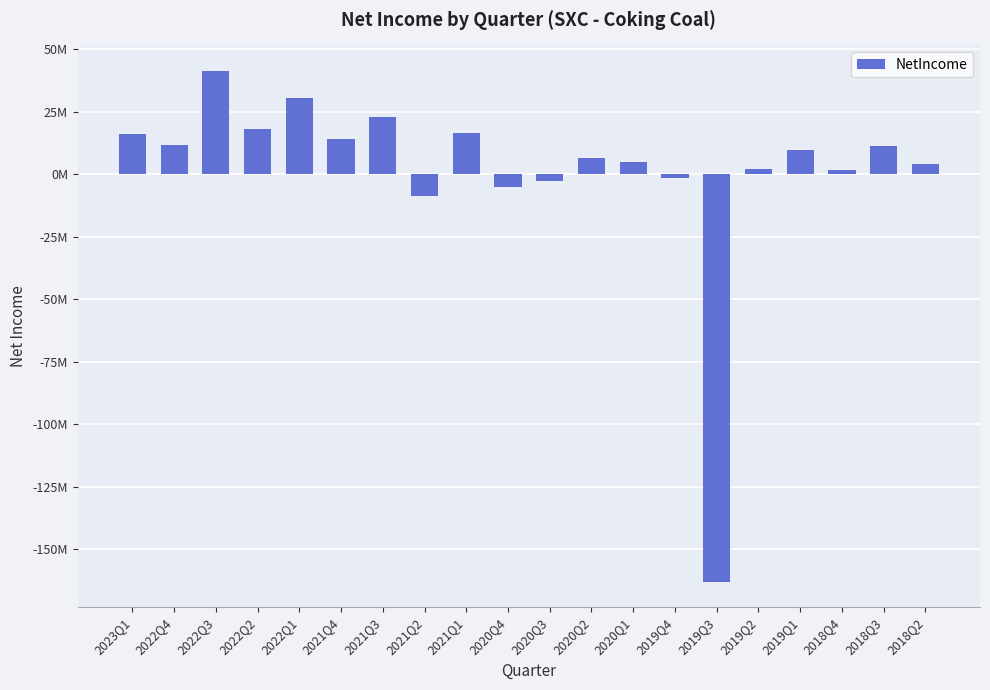

Where does the data first go above 9800000?

2023Q1